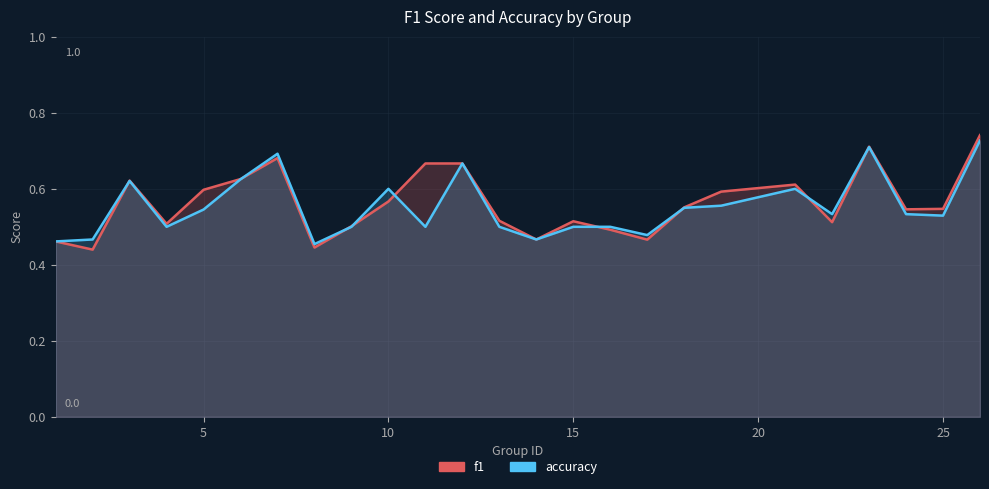

Count the number of categories in the chart.

25